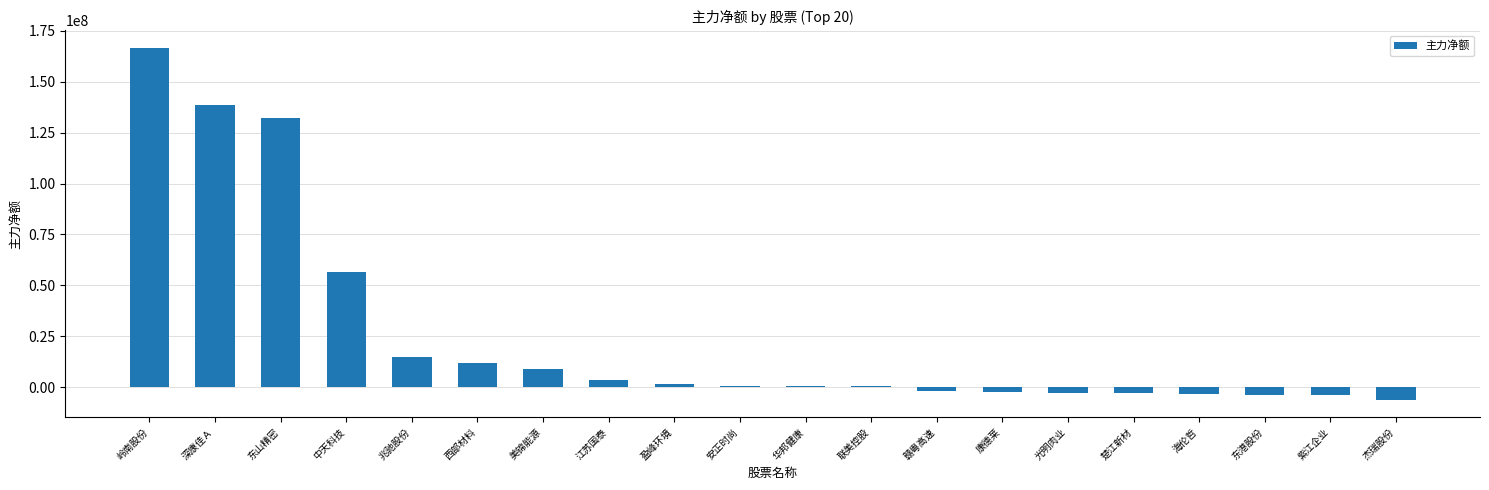

The value at 海伦哲 is -3277367. True or false?

True